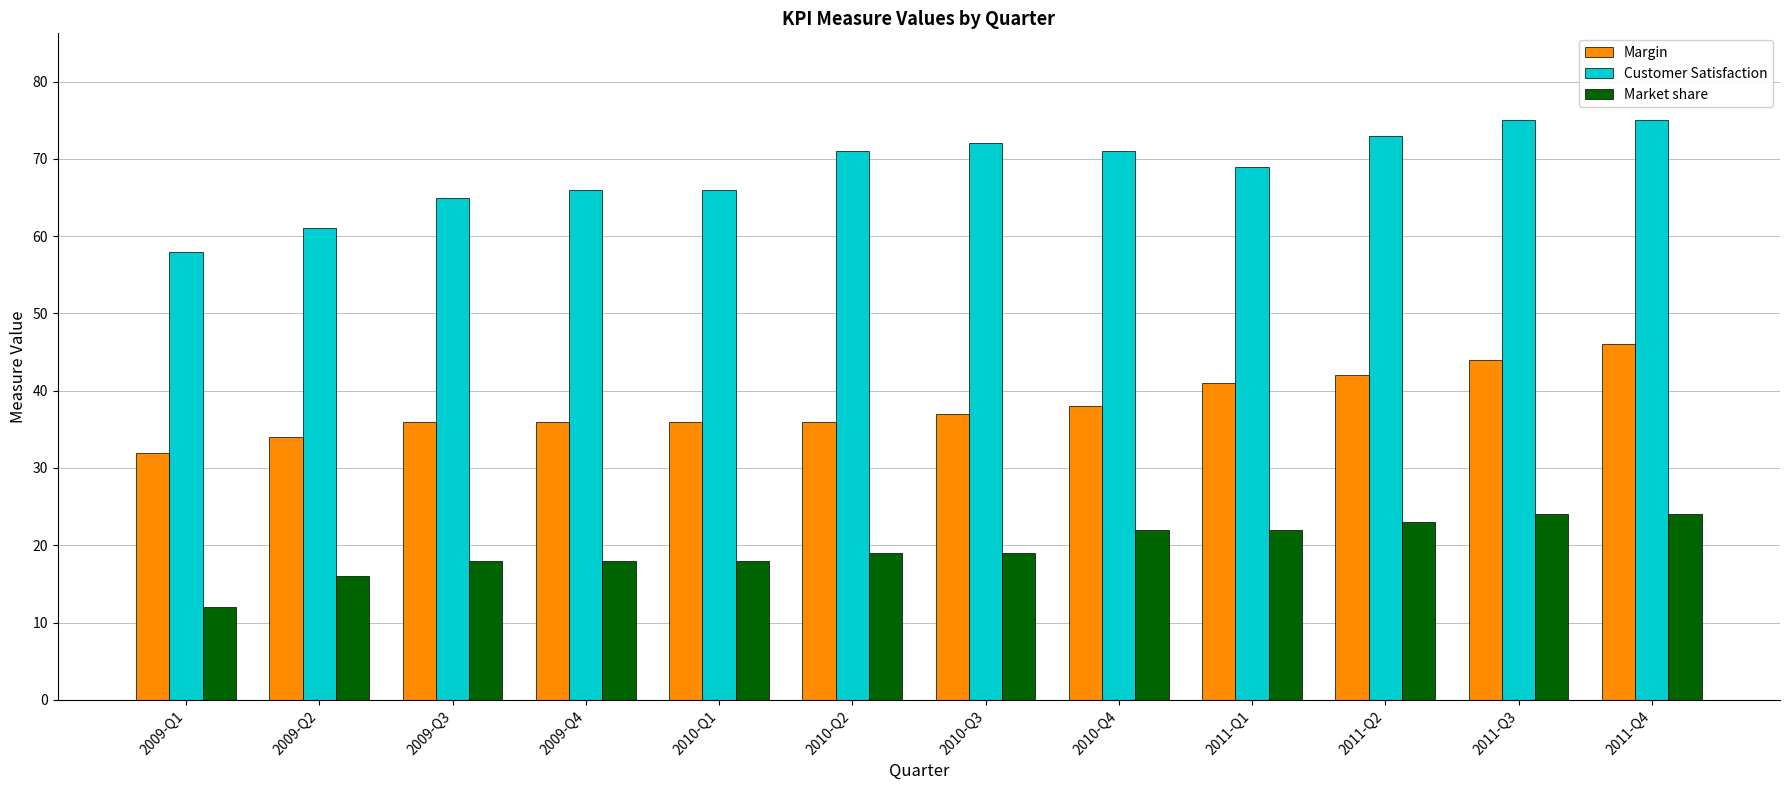

The value of Margin at 2009-Q3 is 36. True or false?

True